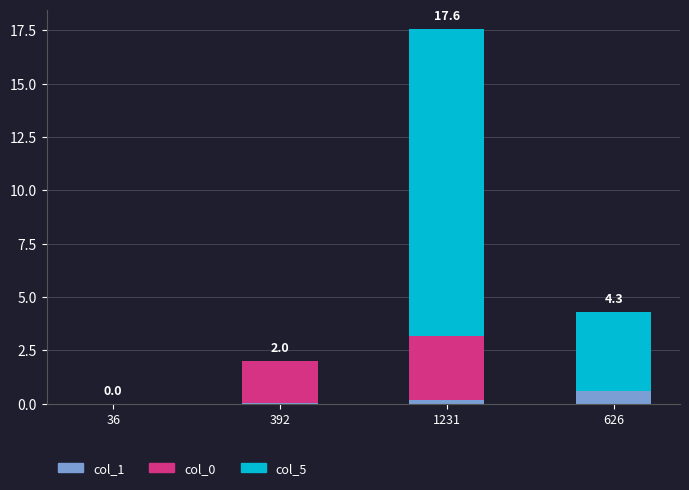

Is it true that col_1 equals 0.0 at 392?

True